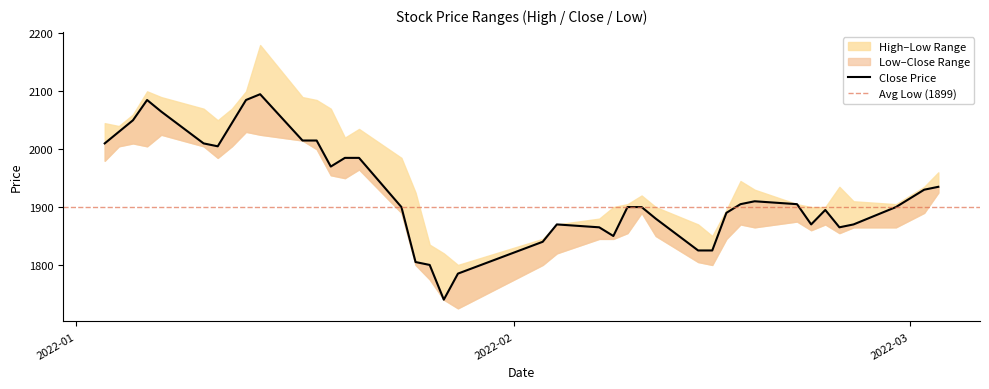

Which series has the largest range (max minus min)?

High